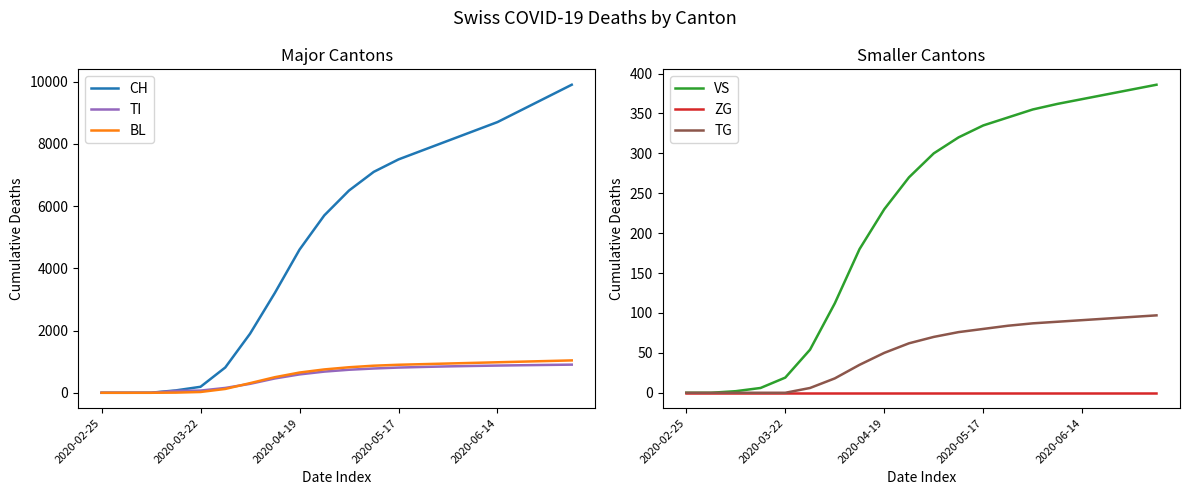

What is the difference between the maximum and second lowest values in the BL series?

1040